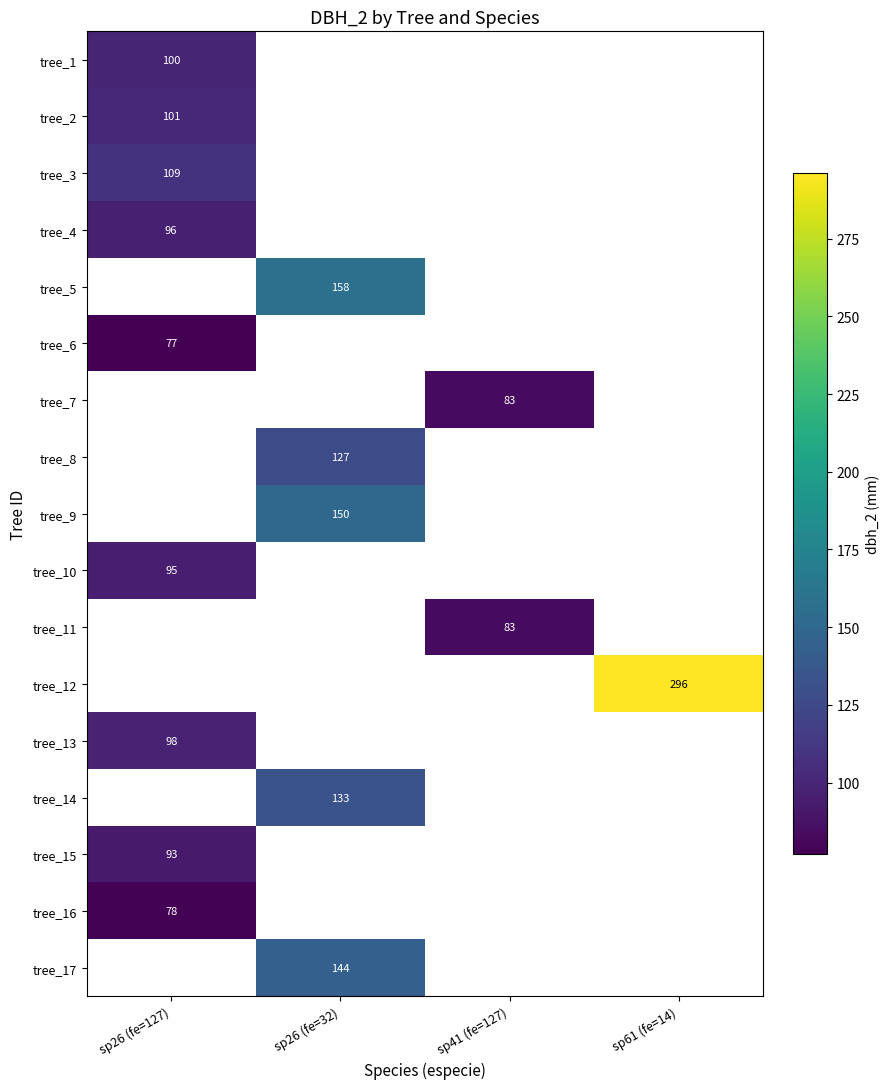

Is it true that tree_17 equals 220 at sp26 (fe=32)?

False